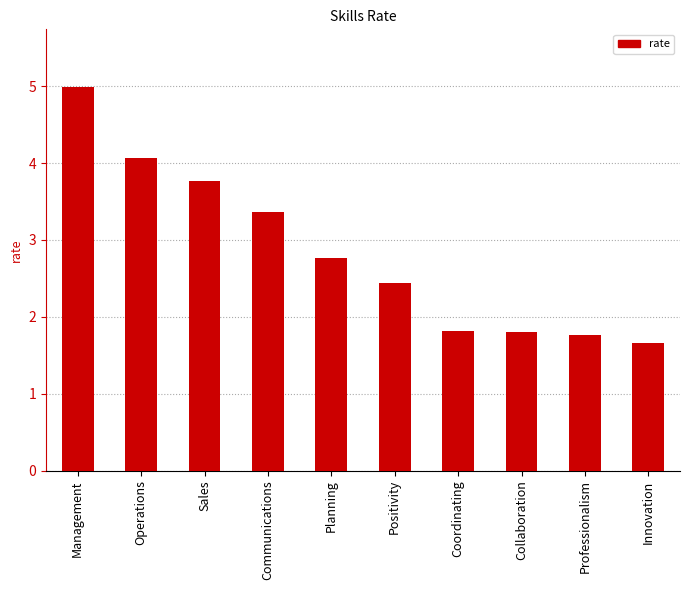

At which label does the data first exceed 2?

Management